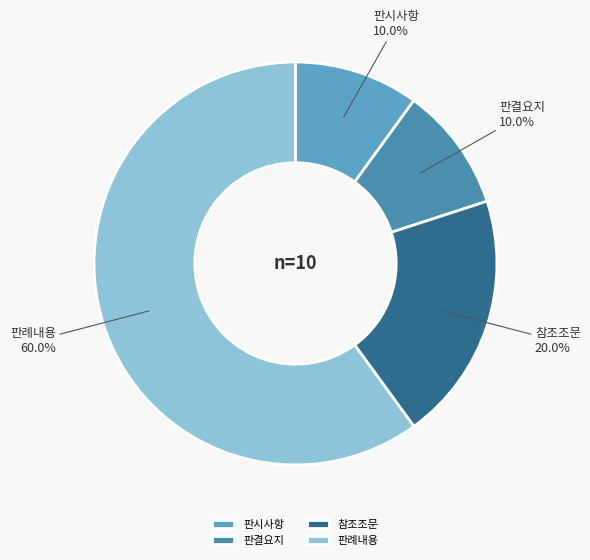

To the nearest percent, what is the combined percentage of 판결요지 and 판례내용?

70%